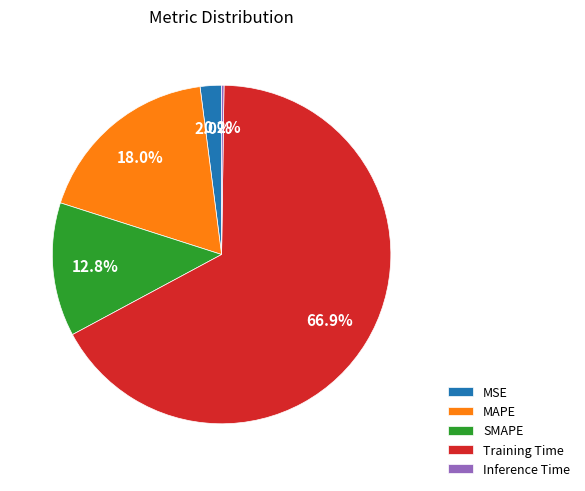

Is it true that MAPE is 18% of the pie?

True